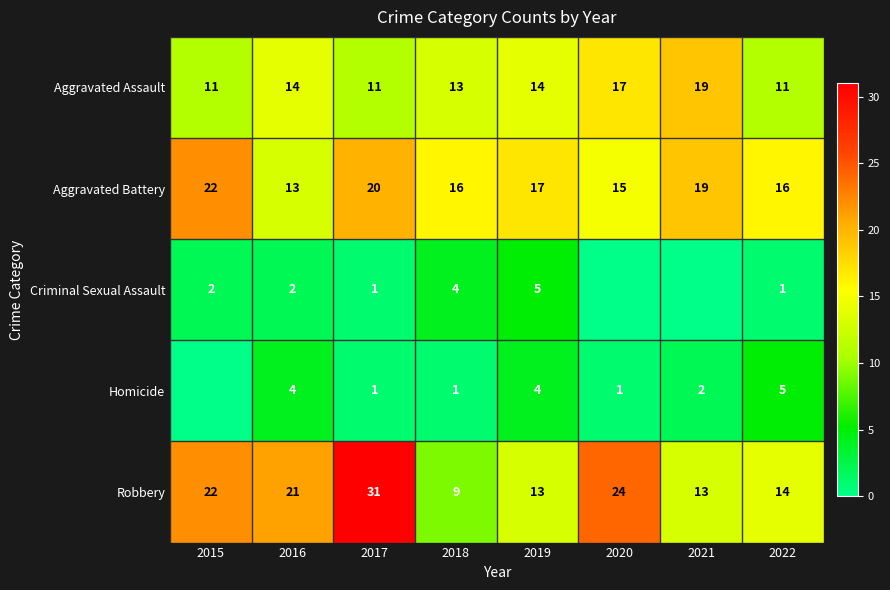

The value of Aggravated Battery at 2019 is 9. True or false?

False